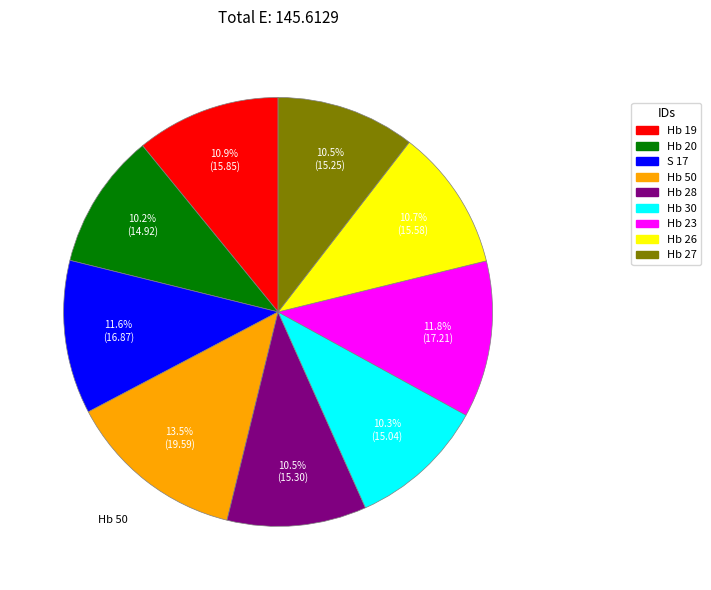

What portion of the pie excludes S 17?

88.4%